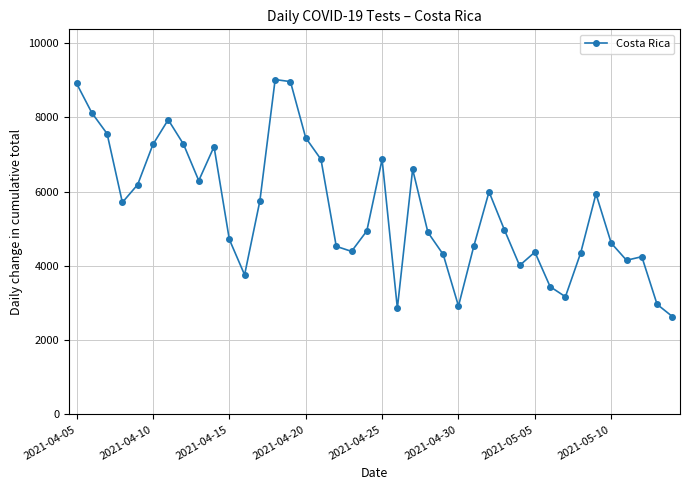

What is the maximum value shown in the chart?

9016